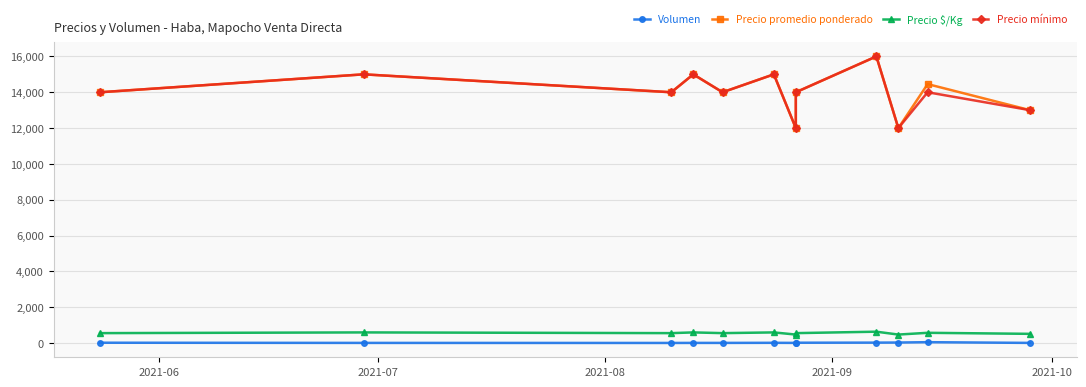

Count the Precio promedio ponderado values in the range 14000 to 15000.

8